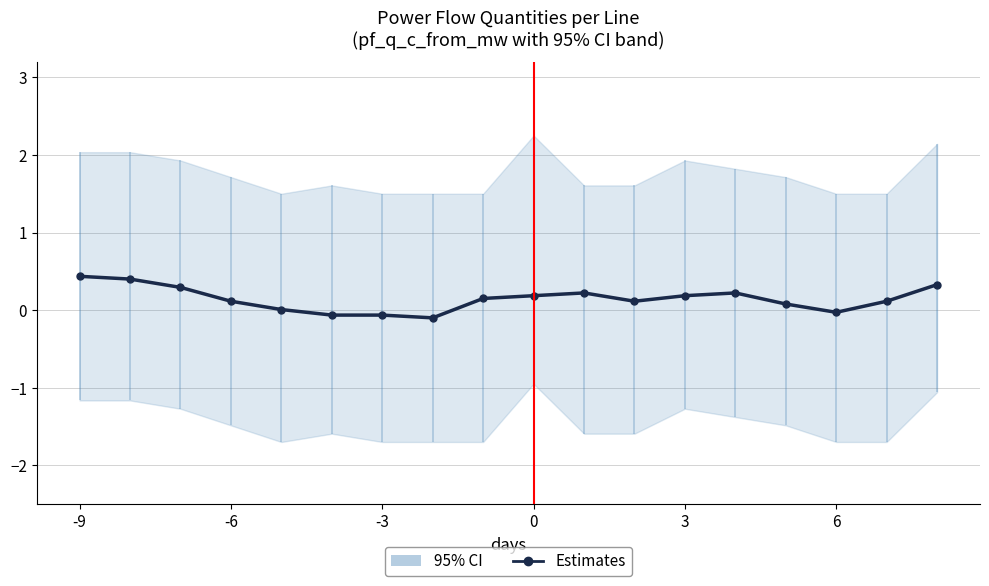

The chart shows a value of 0.1 at 11. True or false?

False